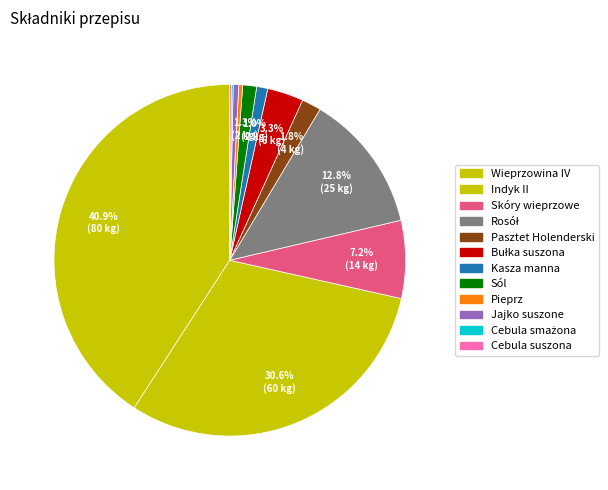

Rank the categories by value from highest to lowest.

Wieprzowina IV, Indyk II, Rosół, Skóry wieprzowe, Bułka suszona, Pasztet Holenderski, Sól, Kasza manna, Jajko suszone, Pieprz, Cebula smażona, Cebula suszona